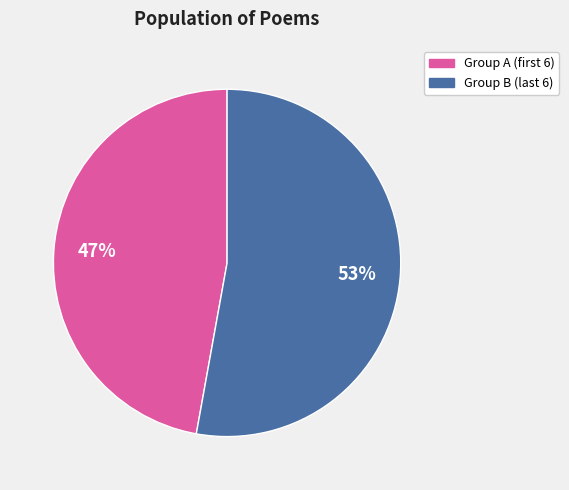

To the nearest percent, what is the average slice percentage?

50%